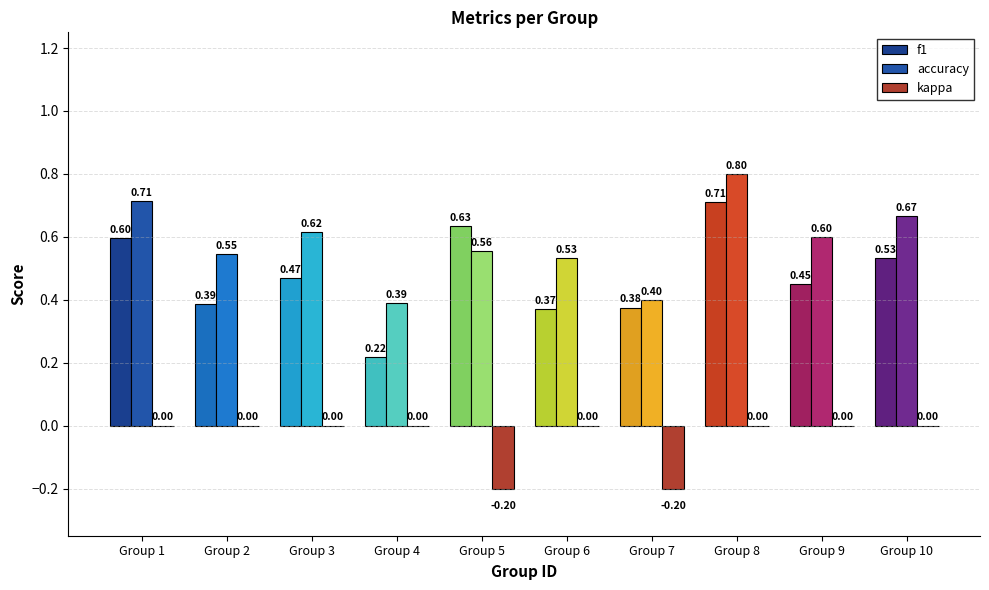

Count the number of data series in this chart.

3